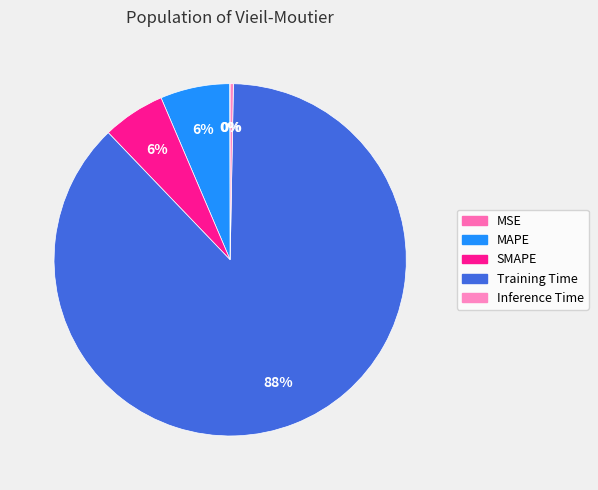

Is there any slice that represents more than half of the pie?

Yes